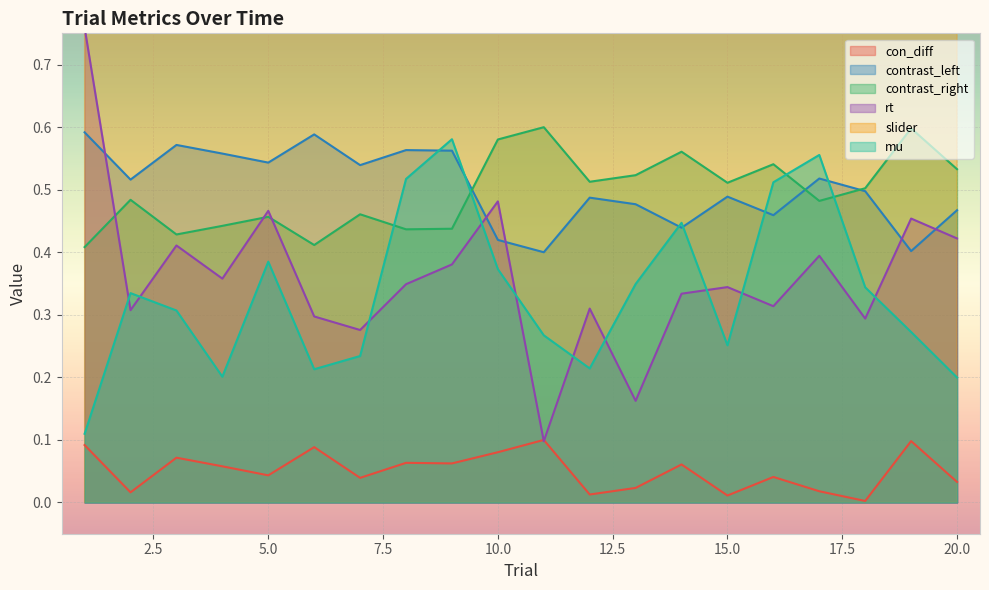

What is the highest value of the mu series?

0.6